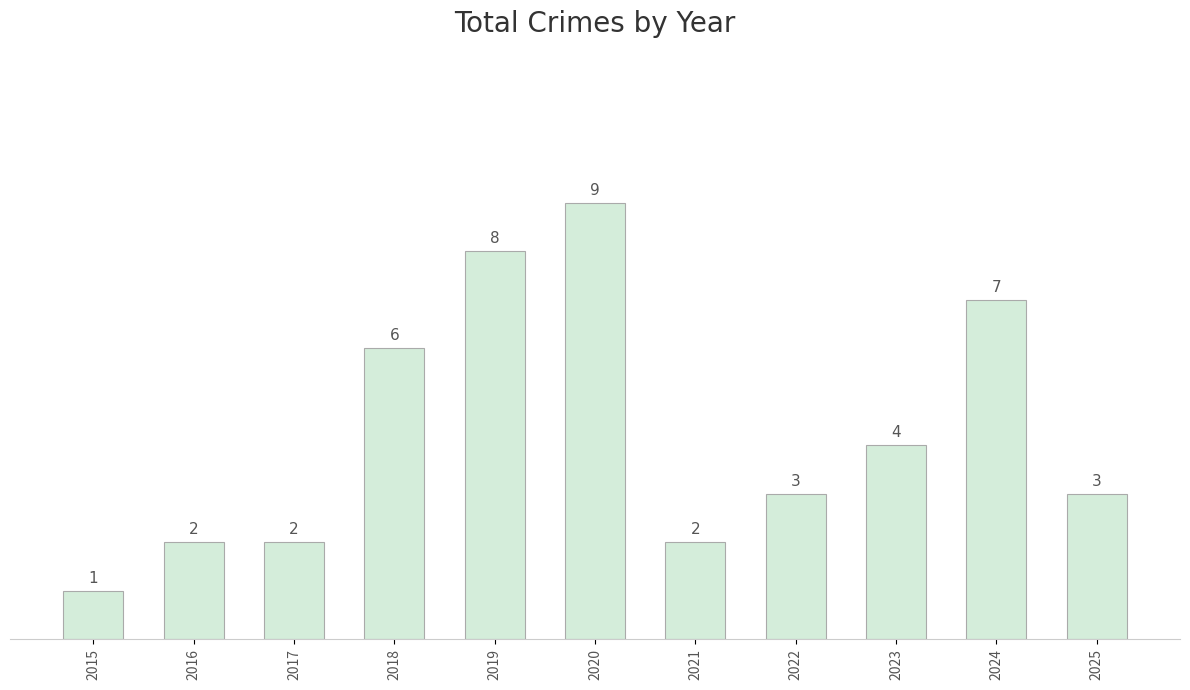

Reading left to right, extract all data points from this chart.

1	2	2	6	8	9	2	3	4	7	3